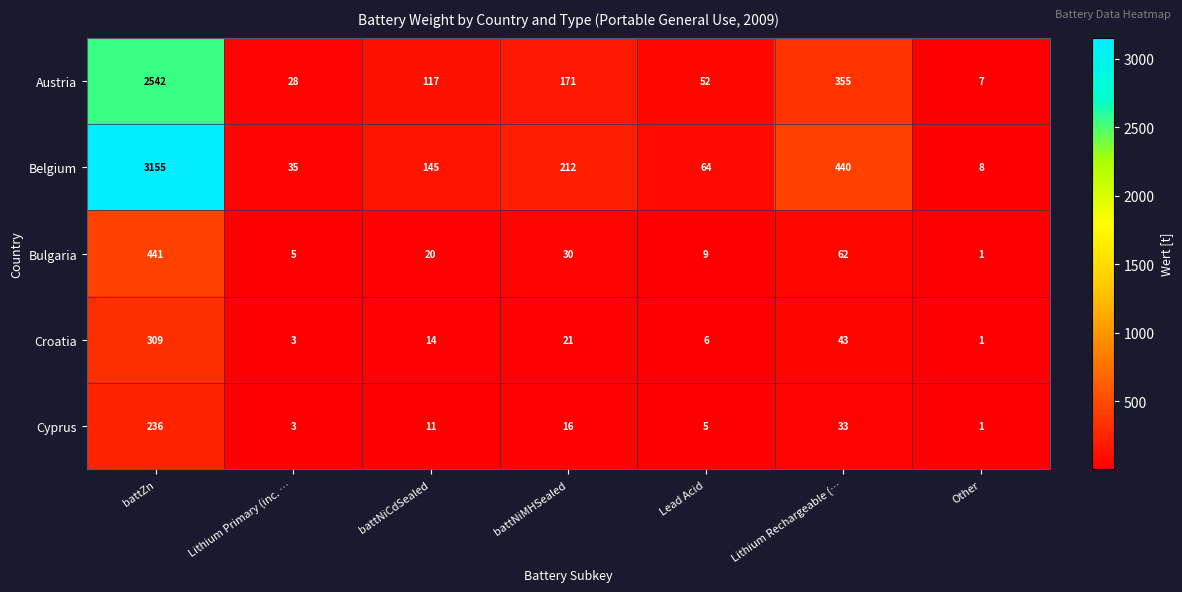

What is the maximum value shown in the chart?

3155